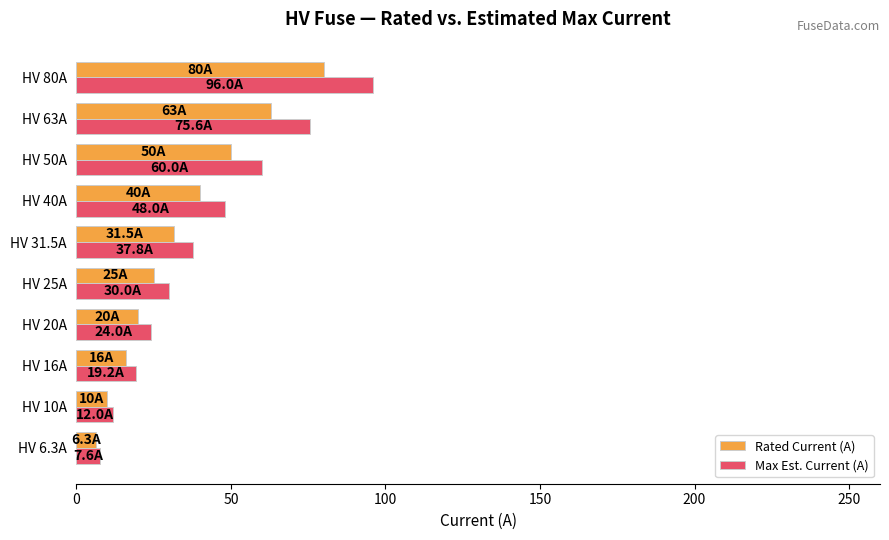

At which label is Rated Current (A) closest to 43?

HV 40A